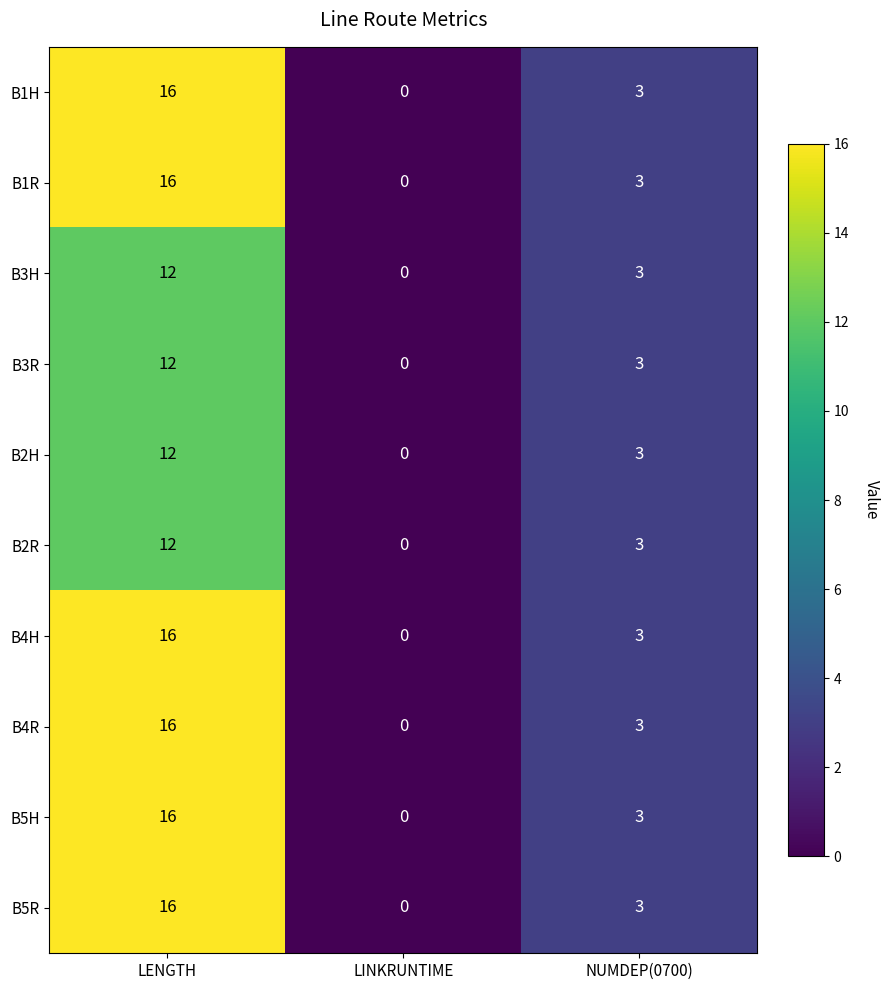

At which category does the chart reach its peak across all series?

LENGTH